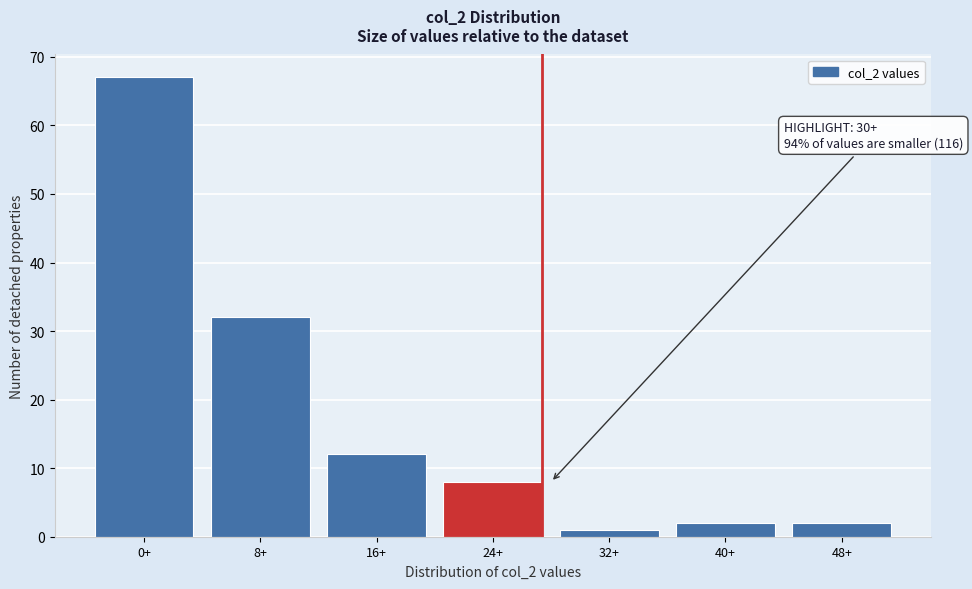

Reading right to left, list all the values displayed in this chart.

48+=2	40+=2	32+=1	24+=8	16+=12	8+=32	0+=67